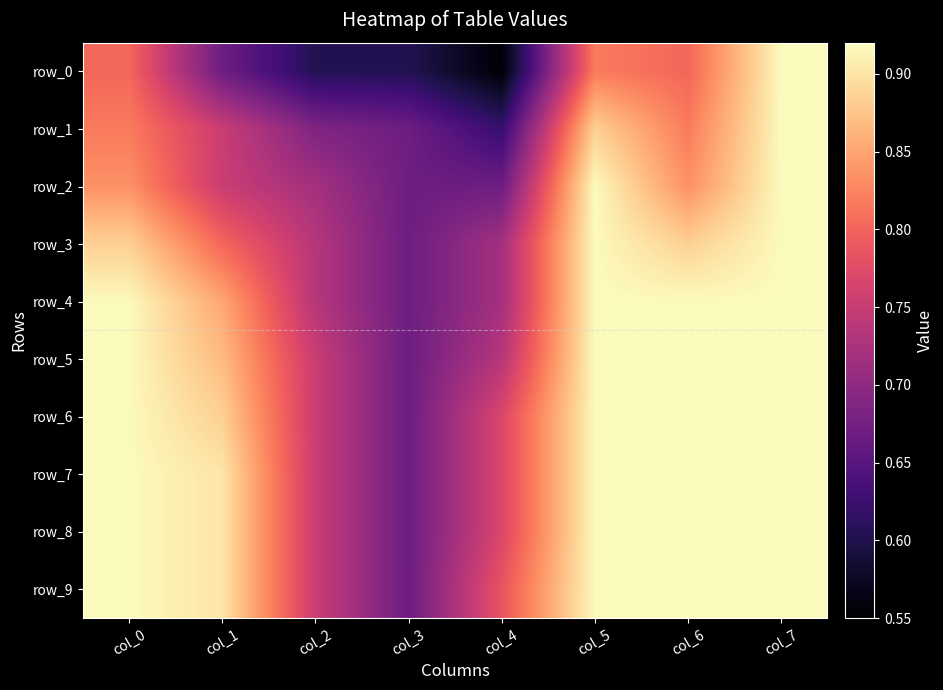

Reading right to left, what are all the values shown in this chart?

row_0: col_7=0.9	col_6=0.8	col_5=0.8	col_4=0.6	col_3=0.6	col_2=0.6	col_1=0.7	col_0=0.8
row_1: col_7=0.9	col_6=0.8	col_5=0.9	col_4=0.6	col_3=0.7	col_2=0.7	col_1=0.8	col_0=0.8
row_2: col_7=0.9	col_6=0.8	col_5=0.9	col_4=0.7	col_3=0.7	col_2=0.7	col_1=0.8	col_0=0.8
row_3: col_7=0.9	col_6=0.9	col_5=0.9	col_4=0.7	col_3=0.7	col_2=0.7	col_1=0.8	col_0=0.9
row_4: col_7=0.9	col_6=0.9	col_5=0.9	col_4=0.7	col_3=0.7	col_2=0.7	col_1=0.9	col_0=0.9
row_5: col_7=0.9	col_6=0.9	col_5=0.9	col_4=0.7	col_3=0.7	col_2=0.8	col_1=0.9	col_0=0.9
row_6: col_7=0.9	col_6=0.9	col_5=0.9	col_4=0.8	col_3=0.7	col_2=0.8	col_1=0.9	col_0=0.9
row_7: col_7=0.9	col_6=0.9	col_5=0.9	col_4=0.8	col_3=0.7	col_2=0.8	col_1=0.9	col_0=0.9
row_8: col_7=0.9	col_6=0.9	col_5=0.9	col_4=0.8	col_3=0.7	col_2=0.8	col_1=0.9	col_0=0.9
row_9: col_7=0.9	col_6=0.9	col_5=0.9	col_4=0.8	col_3=0.7	col_2=0.8	col_1=0.9	col_0=0.9